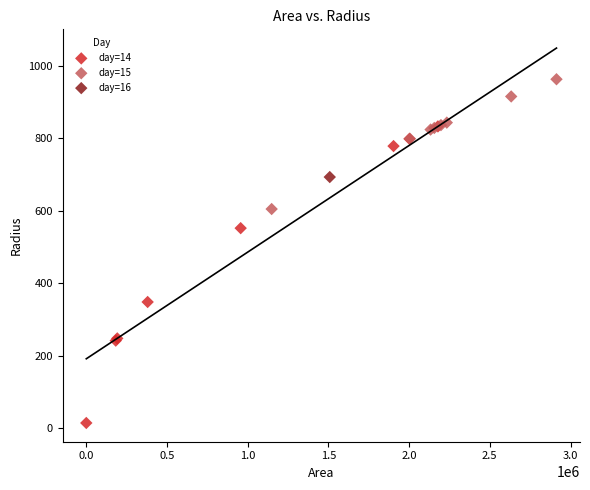

Which series contains the highest Y value?

day=15